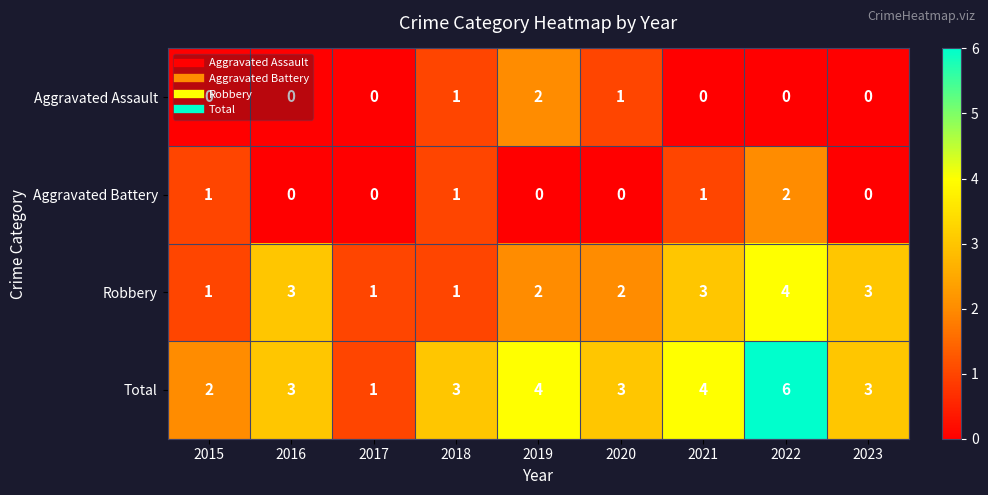

True or false: Aggravated Assault has a value of 2 at 2020.

False